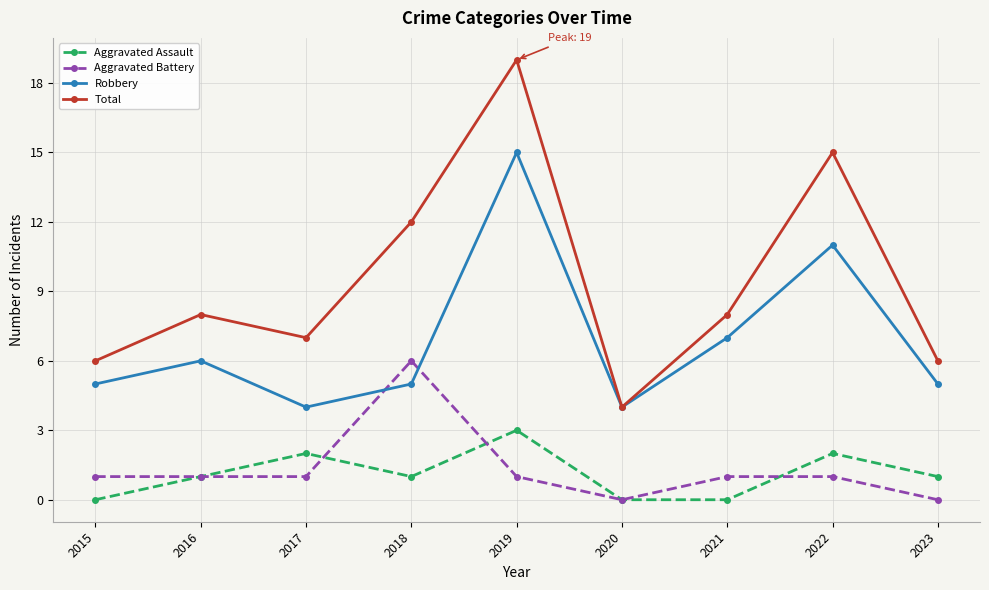

Which series changed the most between 2016 and 2020?

Total